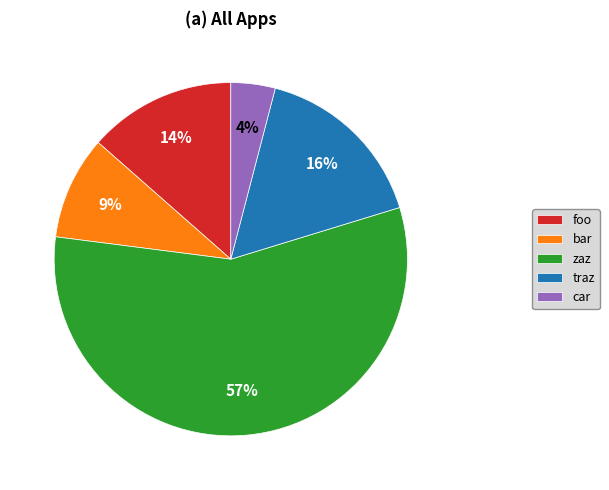

Between bar and traz, which is larger?

traz